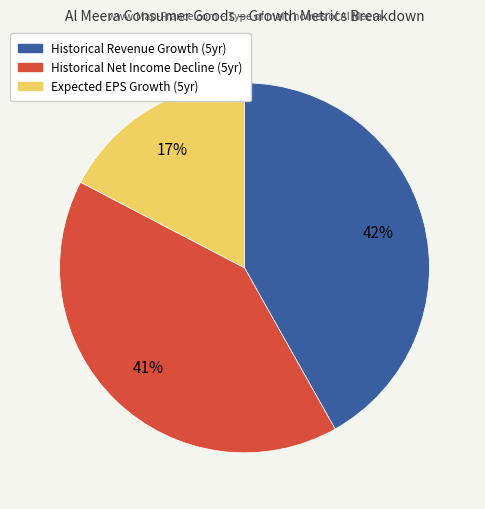

To the nearest percent, what is the difference between the largest and smallest slice percentages?

25%